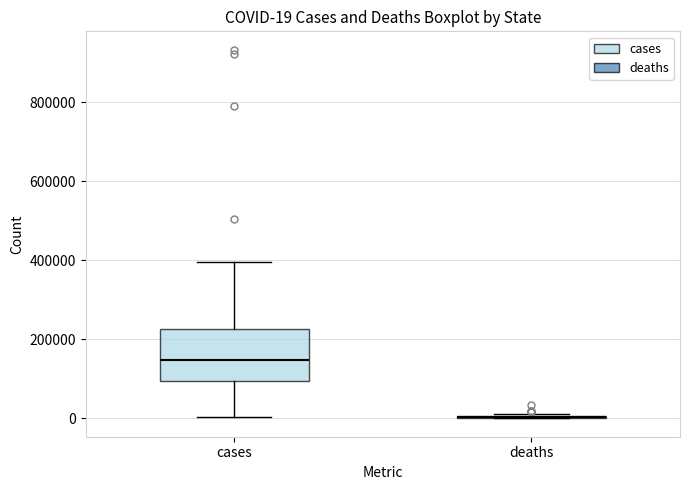

Comparing the boxes themselves (not the whiskers), which one is the tallest?

cases